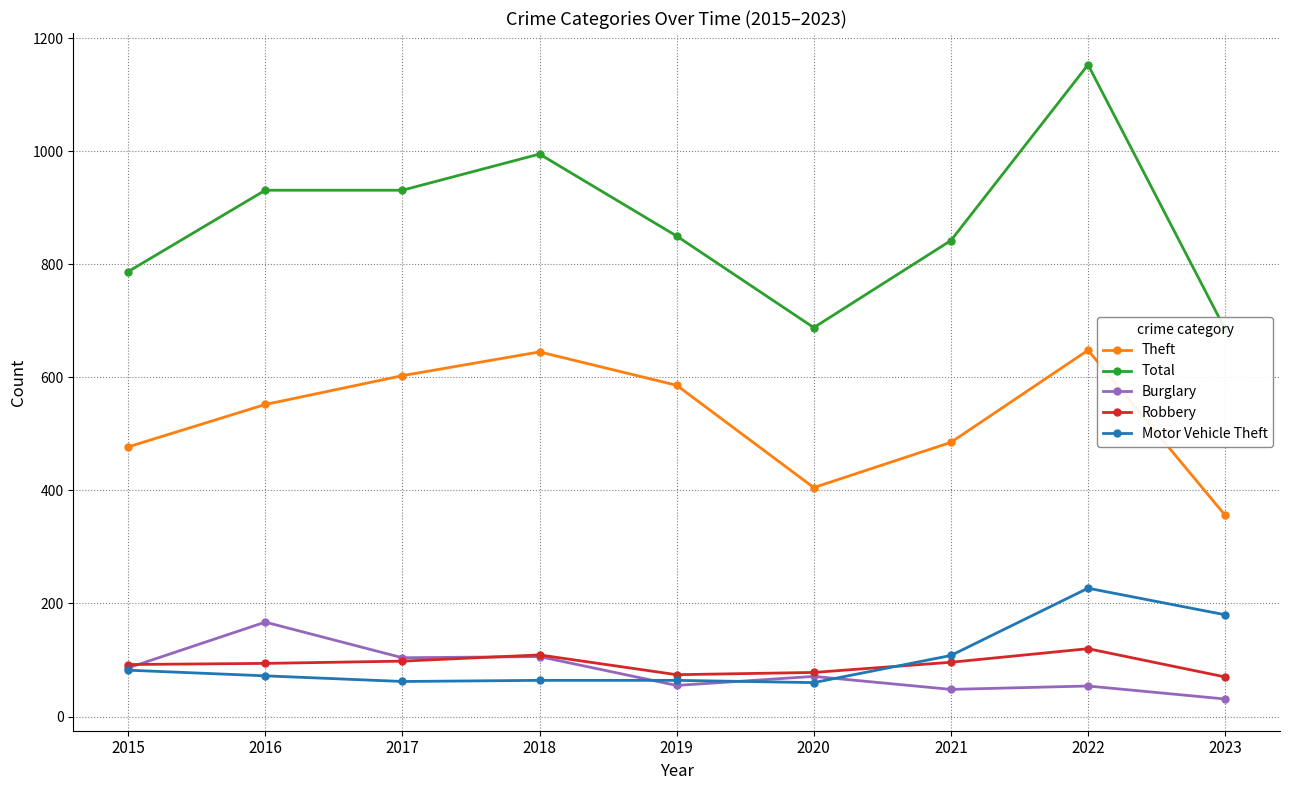

Which series has the widest spread of values?

Total